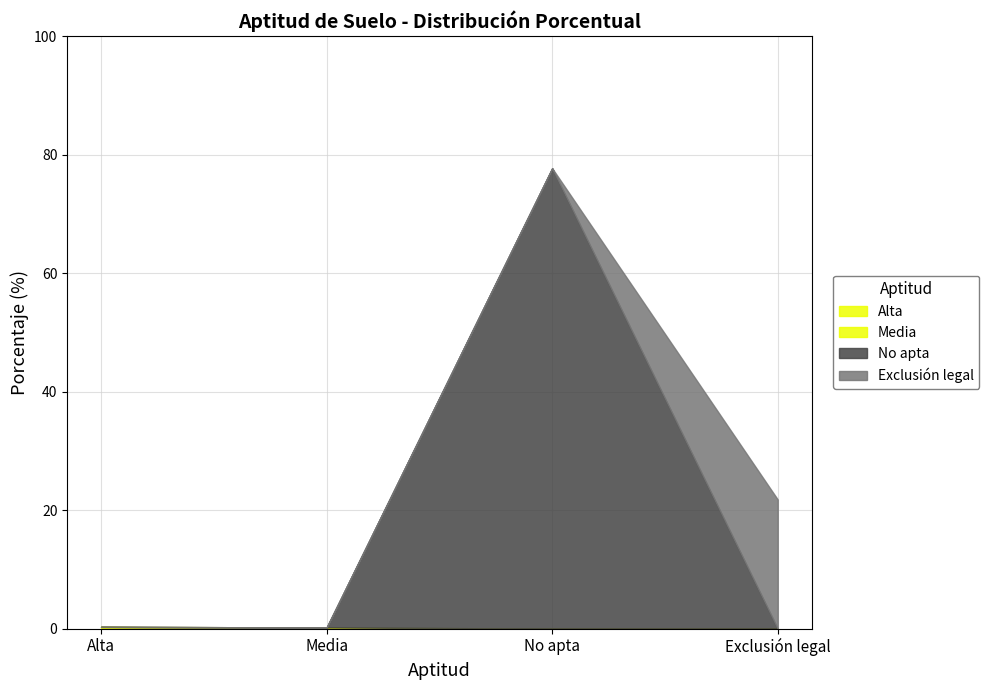

How many data points in Exclusión legal are above 0?

1